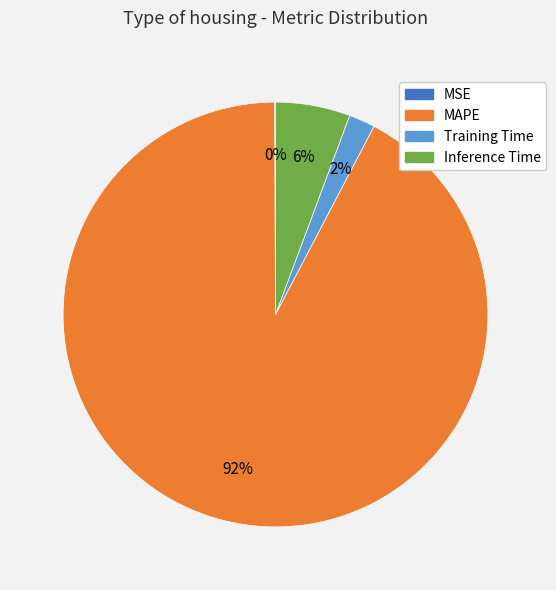

What percentage is the Inference Time slice, to the nearest percent?

6%